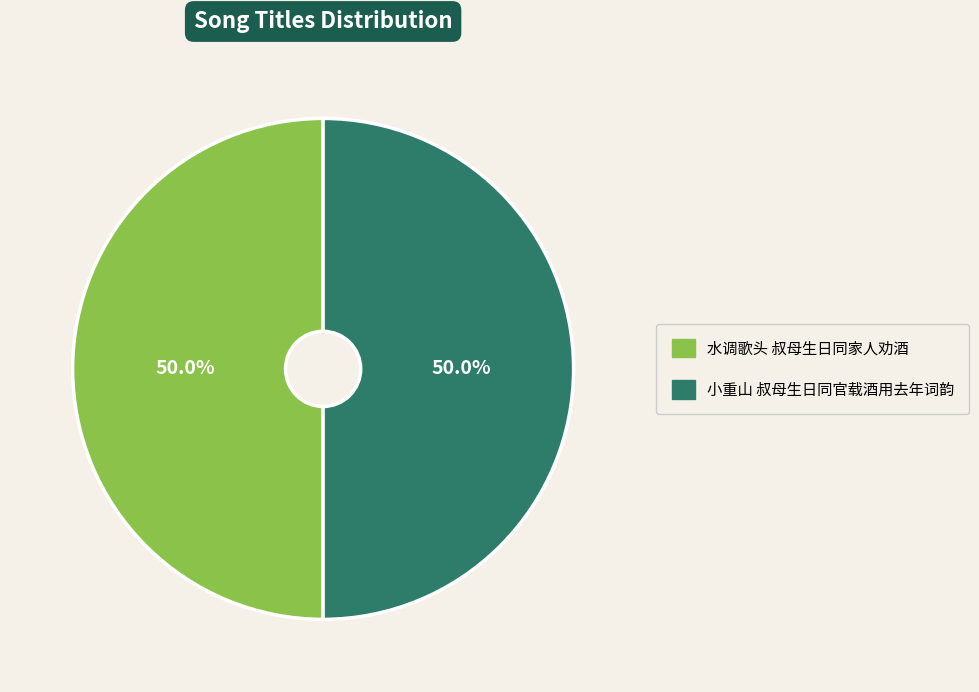

Approximately how many times larger is the value at 水调歌头 叔母生日同家人劝酒 compared to 小重山 叔母生日同官载酒用去年词韵?

1.0